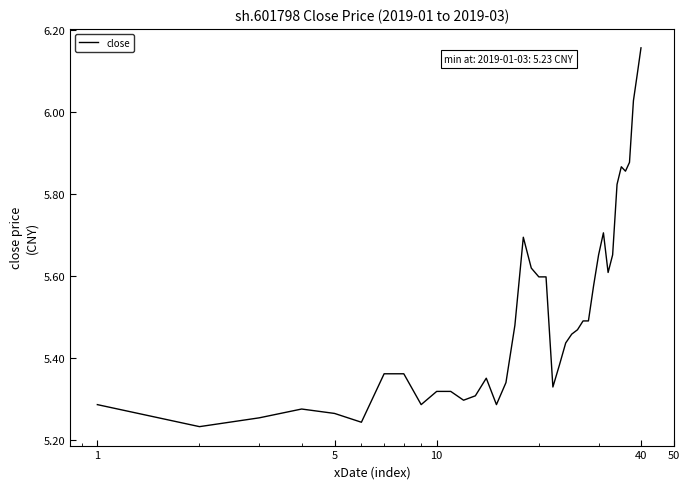

Does the chart have visible grid lines?

No